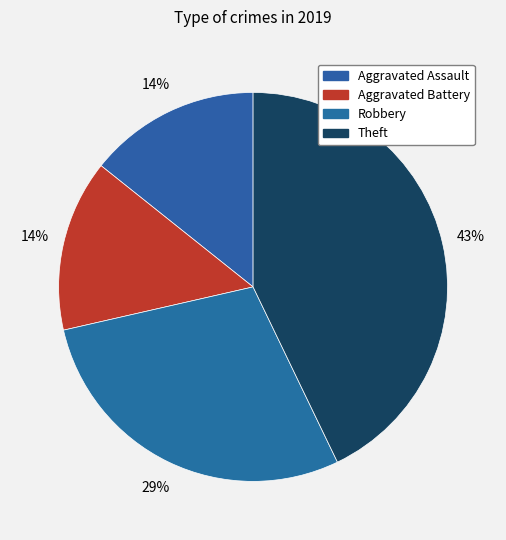

Is Robbery the majority of the pie?

No